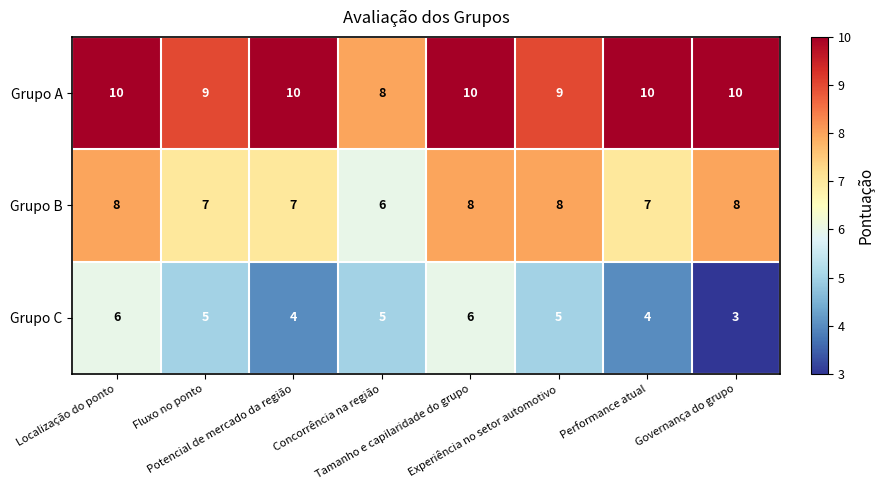

At how many categories does at least one series exceed 3?

8